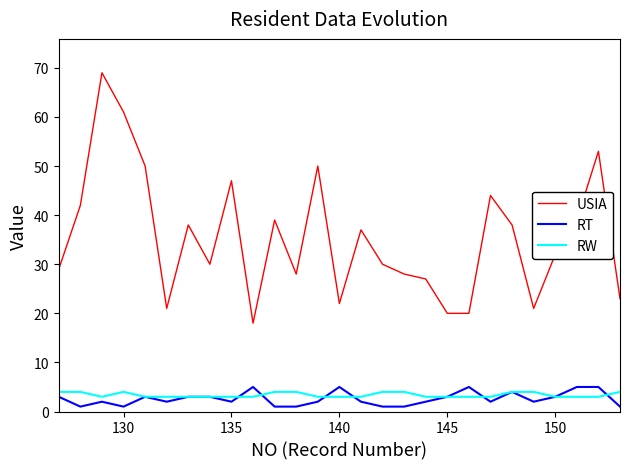

True or false: USIA and RW cross at least once.

False